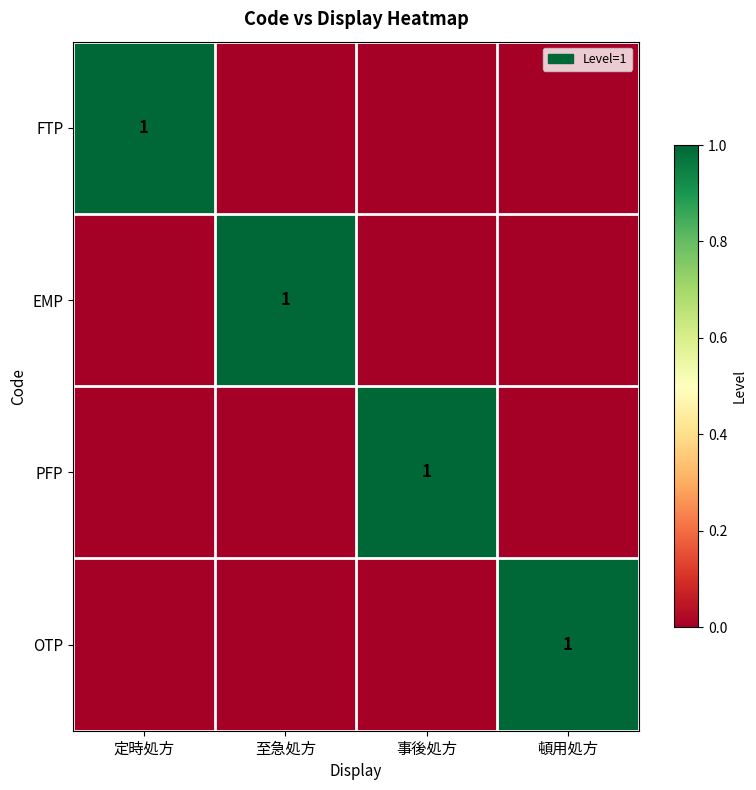

The FTP series shows 1 at 定時処方. True or false?

True